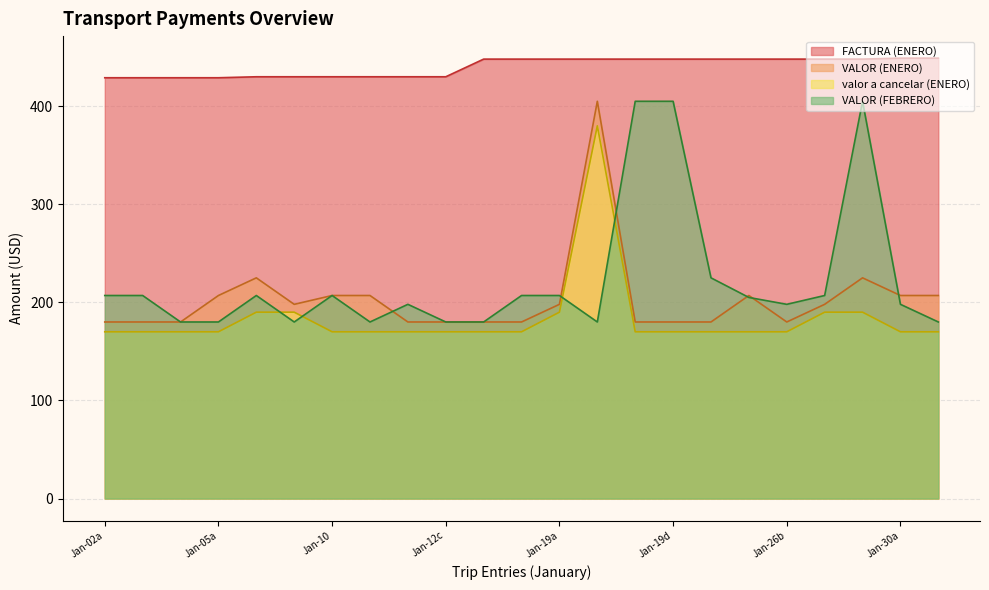

What is the spread (max minus min) of values at Jan-19a?

258